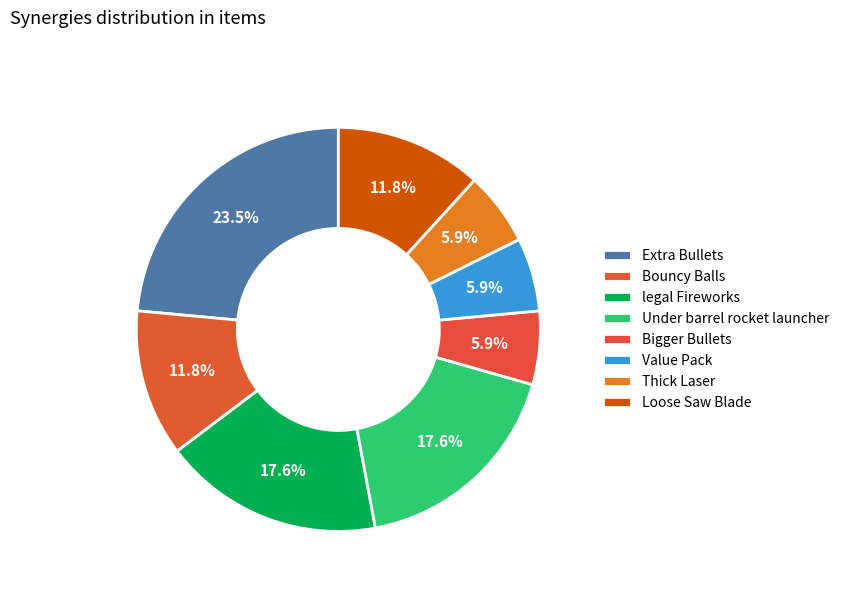

How many segments does this pie chart have?

8